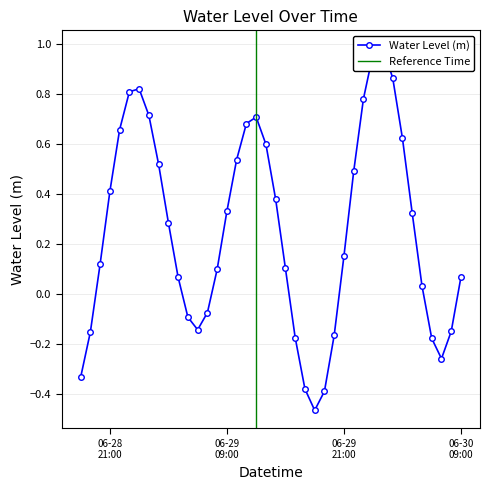

How many series are shown in this chart?

1